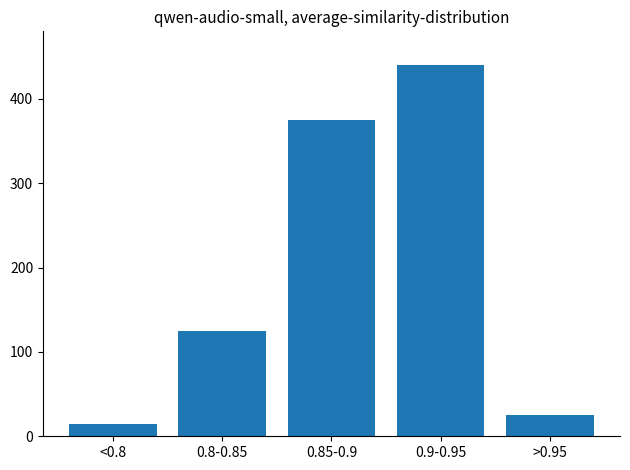

Reading right to left, list all the values displayed in this chart.

25	440	375	125	15